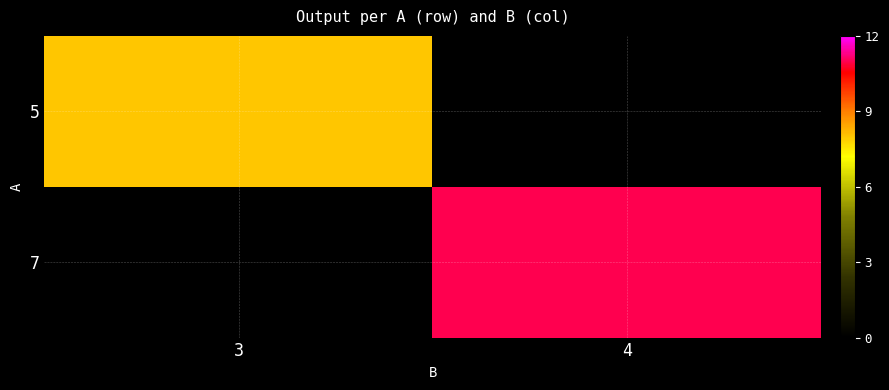

What is the approximate value of 7 at 4?

11.0